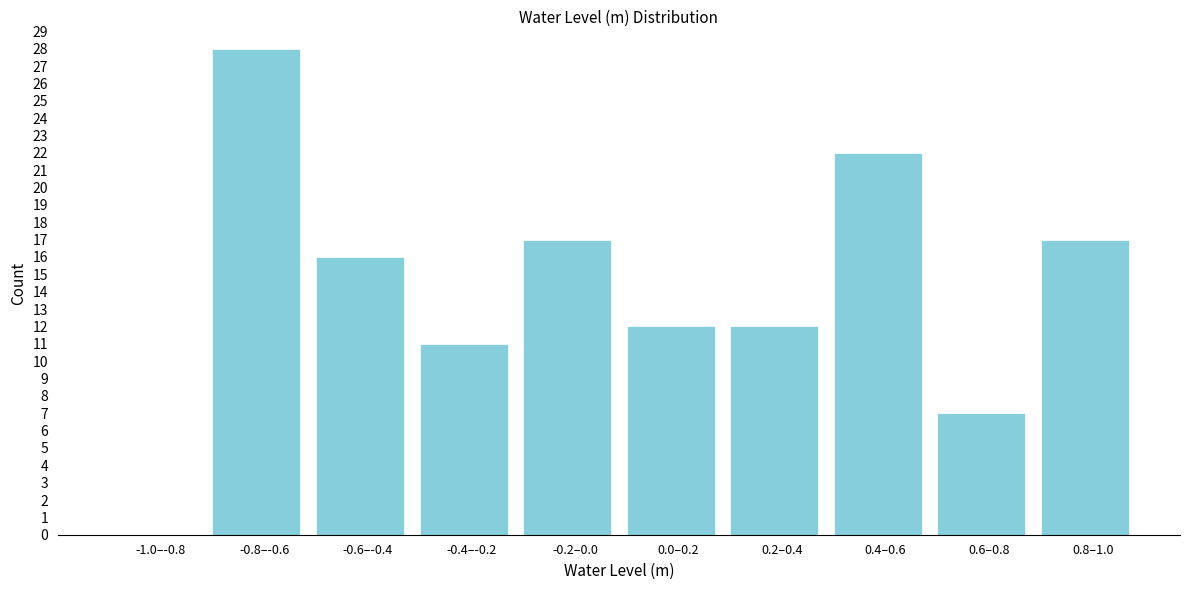

Reading left to right, what are all the values shown in this chart?

-1.0–-0.8=0	-0.8–-0.6=28	-0.6–-0.4=16	-0.4–-0.2=11	-0.2–0.0=17	0.0–0.2=12	0.2–0.4=12	0.4–0.6=22	0.6–0.8=7	0.8–1.0=17